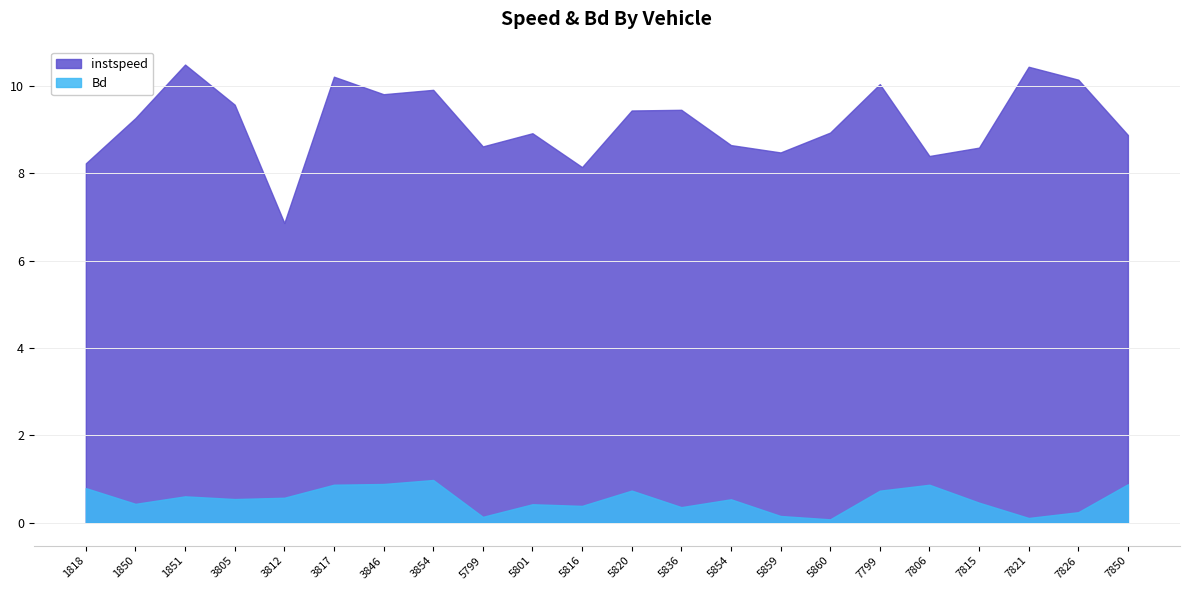

Is it true that Bd equals 0.5 at 5854?

True